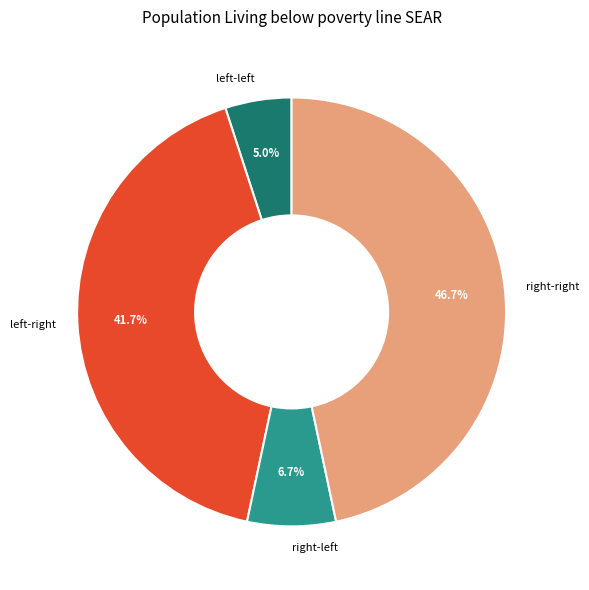

Count the number of slices in the pie.

4